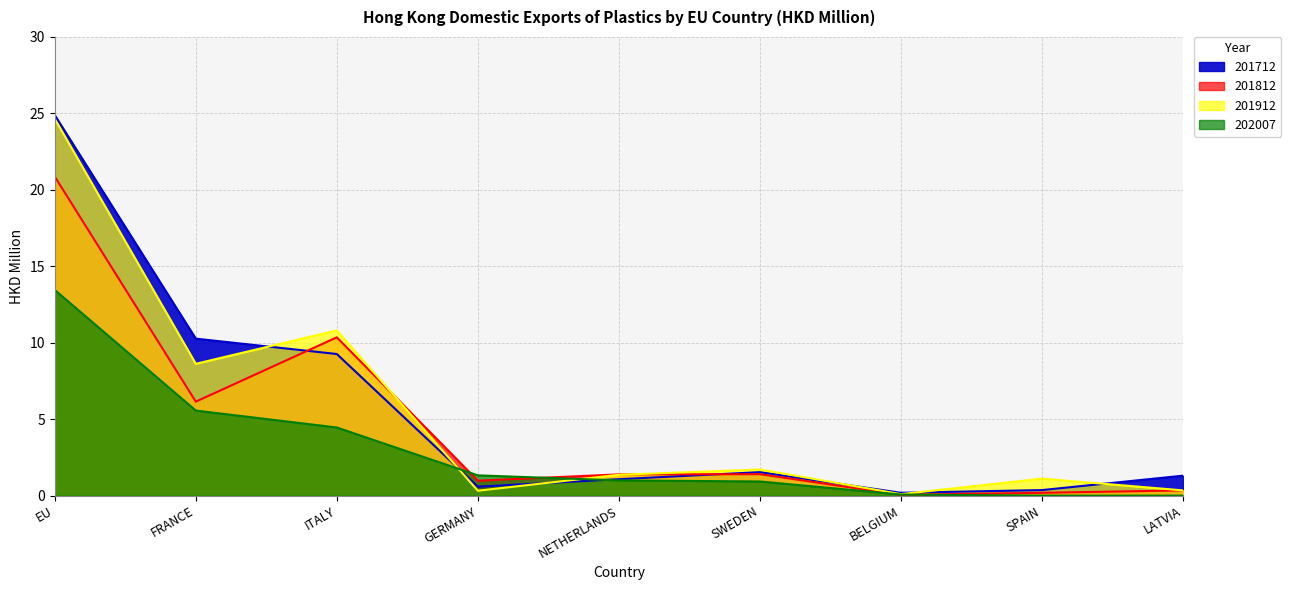

Is it true that 201912 equals 8.6 at FRANCE?

True